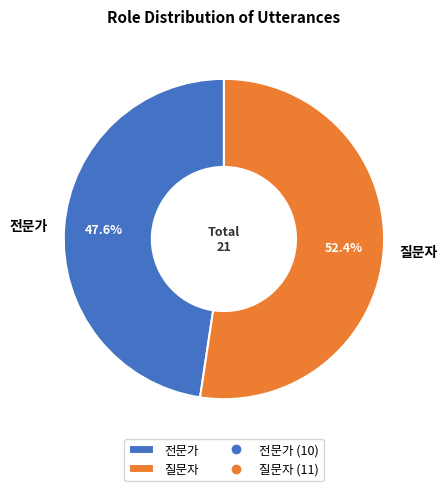

What portion of the pie excludes 전문가?

52.4%